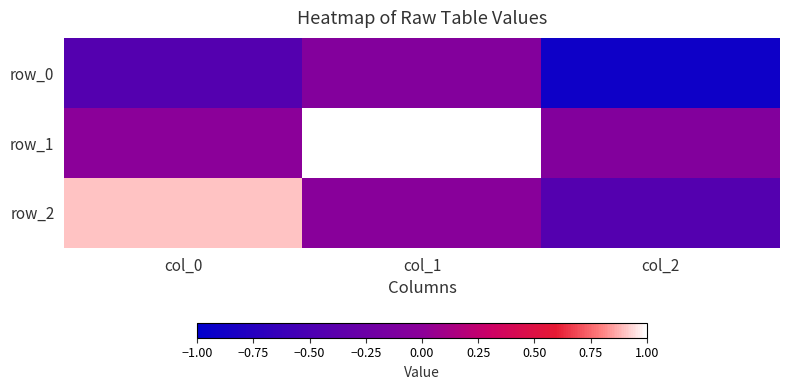

The value of row_2 at col_1 is -0.0. True or false?

False